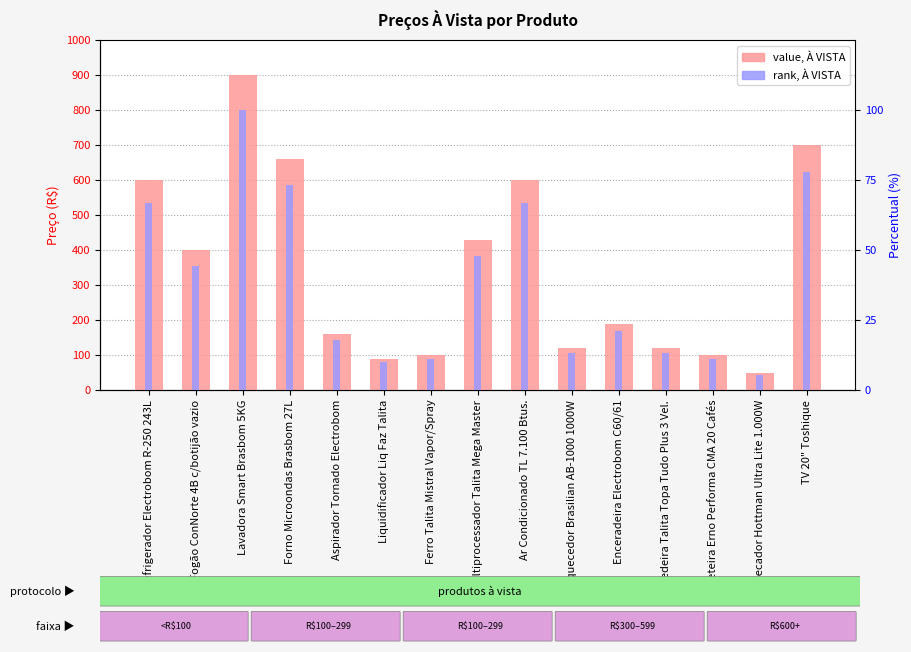

Reading right to left, list all the values displayed in this chart.

À VISTA: TV 20" Toshique=699.0	Secador Hottman Ultra Lite 1.000W=49.0	Cafeteira Erno Performa CMA 20 Cafés=99.0	Batedeira Talita Topa Tudo Plus 3 Vel.=119.0	Enceradeira Electrobom C60/61=189.0	Aquecedor Brasilian AB-1000 1000W=119.0	Ar Condicionado TL 7.100 Btus.=599.0	Multiprocessador Talita Mega Master=429.0	Ferro Talita Mistral Vapor/Spray=99.0	Liquidificador Liq Faz Talita=89.0	Aspirador Tornado Electrobom=159.0	Forno Microondas Brasbom 27L=659.0	Lavadora Smart Brasbom 5KG=899.0	Fogão ConNorte 4B c/botijão vazio=399.0	Refrigerador Electrobom R-250 243L=599.0
rank (percentual): TV 20" Toshique=77.8	Secador Hottman Ultra Lite 1.000W=5.5	Cafeteira Erno Performa CMA 20 Cafés=11.0	Batedeira Talita Topa Tudo Plus 3 Vel.=13.2	Enceradeira Electrobom C60/61=21.0	Aquecedor Brasilian AB-1000 1000W=13.2	Ar Condicionado TL 7.100 Btus.=66.6	Multiprocessador Talita Mega Master=47.7	Ferro Talita Mistral Vapor/Spray=11.0	Liquidificador Liq Faz Talita=9.9	Aspirador Tornado Electrobom=17.7	Forno Microondas Brasbom 27L=73.3	Lavadora Smart Brasbom 5KG=100.0	Fogão ConNorte 4B c/botijão vazio=44.4	Refrigerador Electrobom R-250 243L=66.6